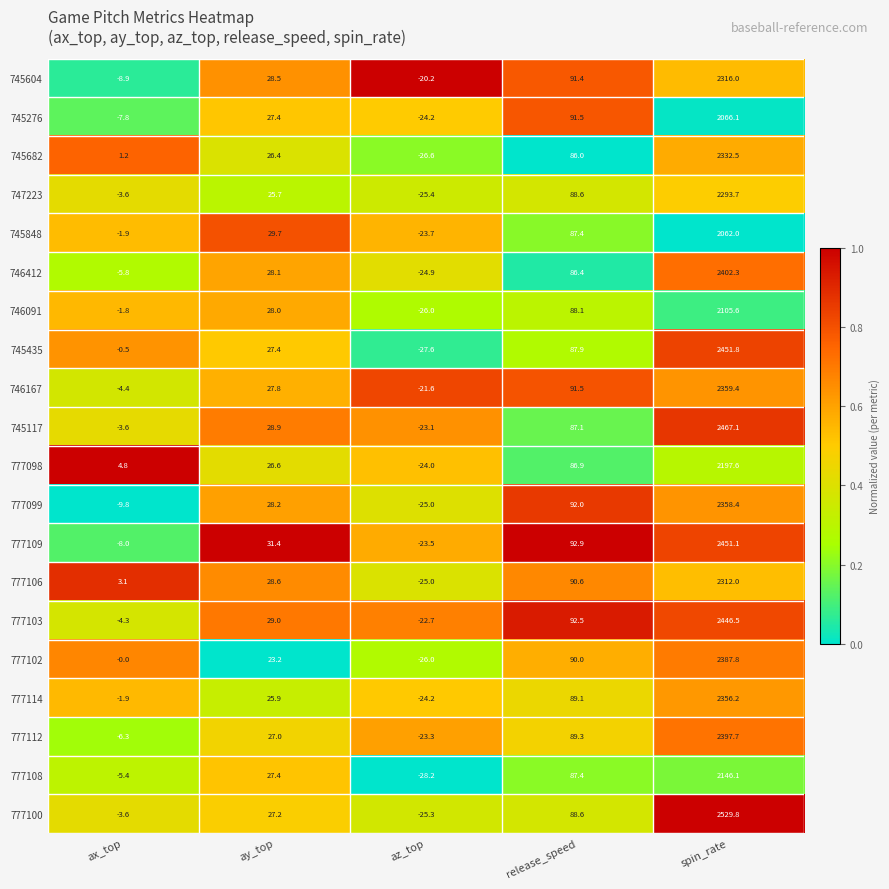

What is the difference between the highest and lowest values at ay_top?

8.2